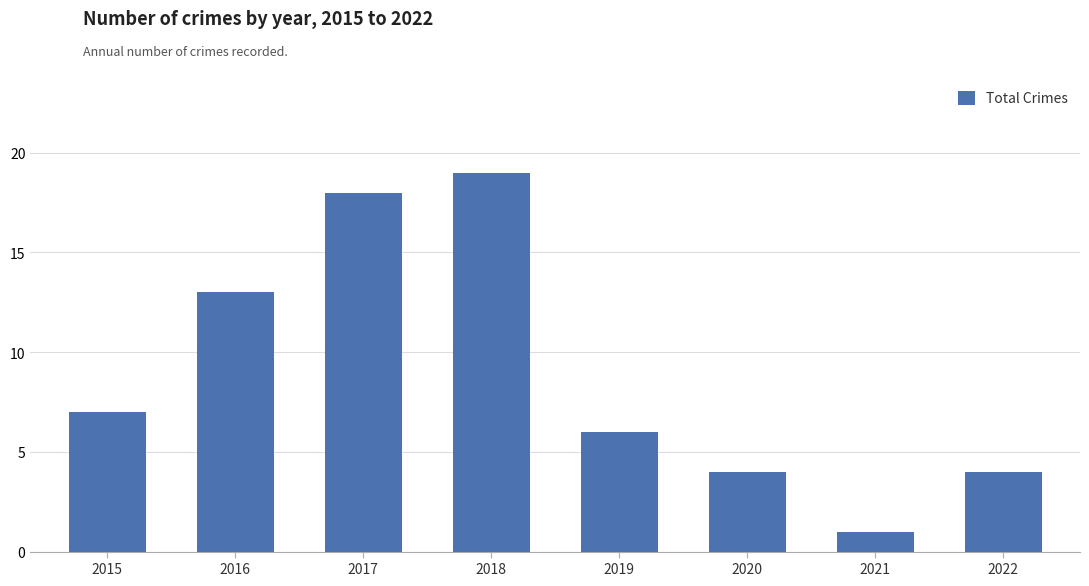

How many bars are there in total?

8